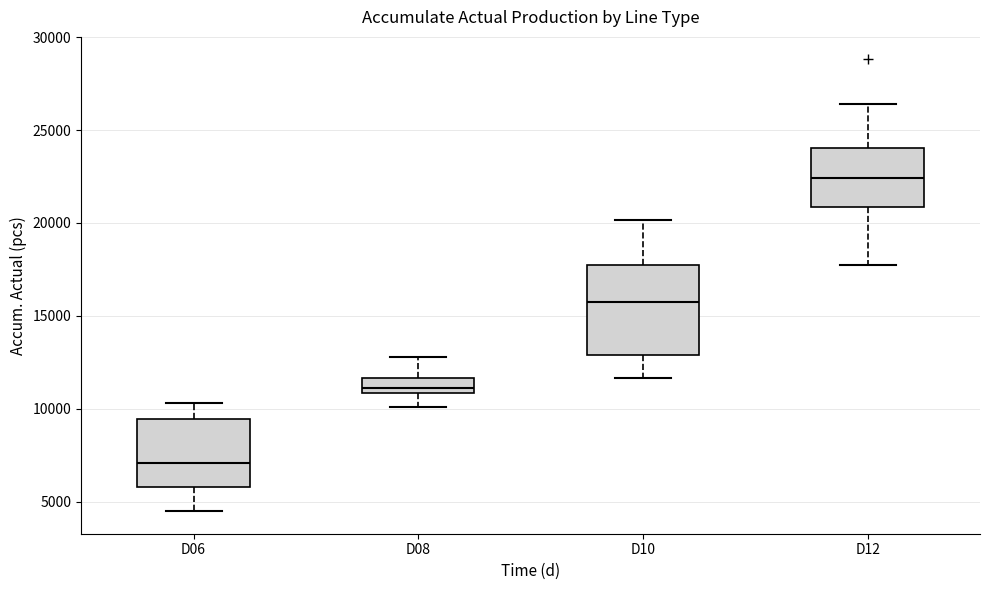

Which box has the highest median line?

D12